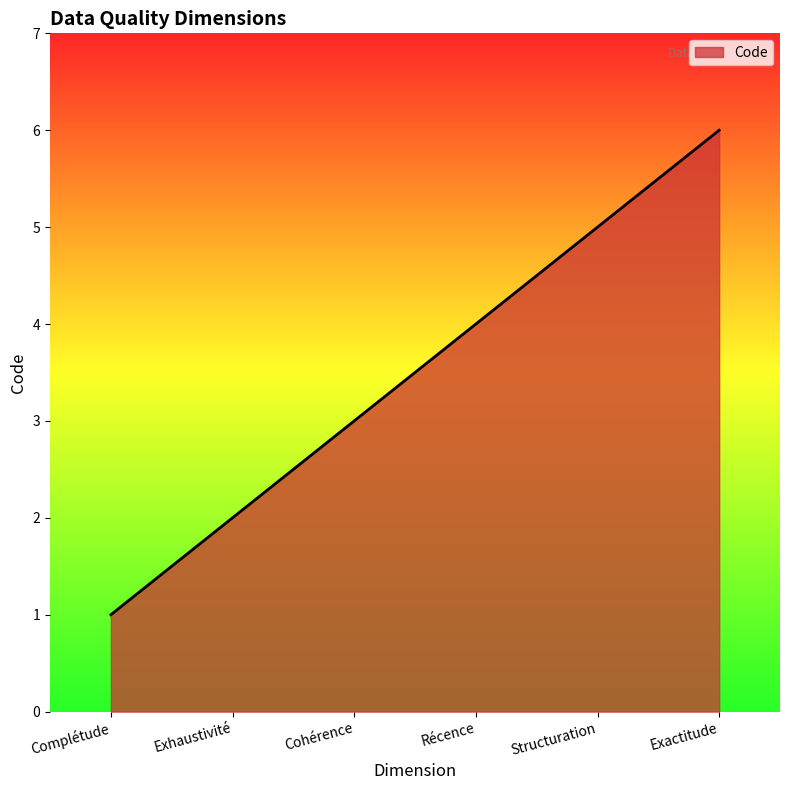

List the labels in order of value, smallest first.

Complétude, Exhaustivité, Cohérence, Récence, Structuration, Exactitude